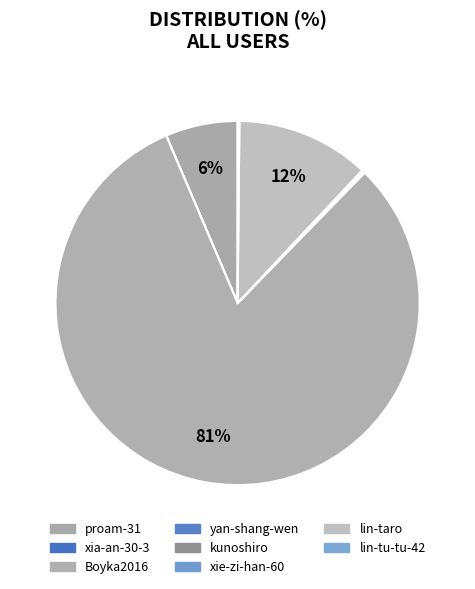

Does any single category account for the majority?

Yes